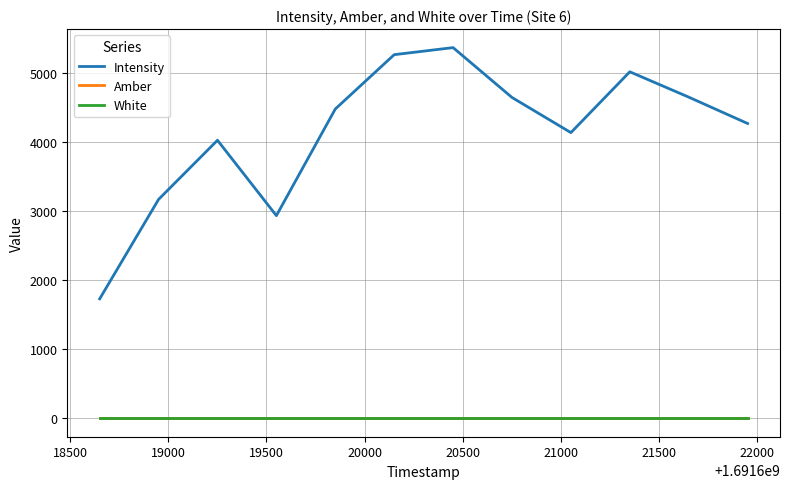

Which series has the largest total across all categories?

Intensity